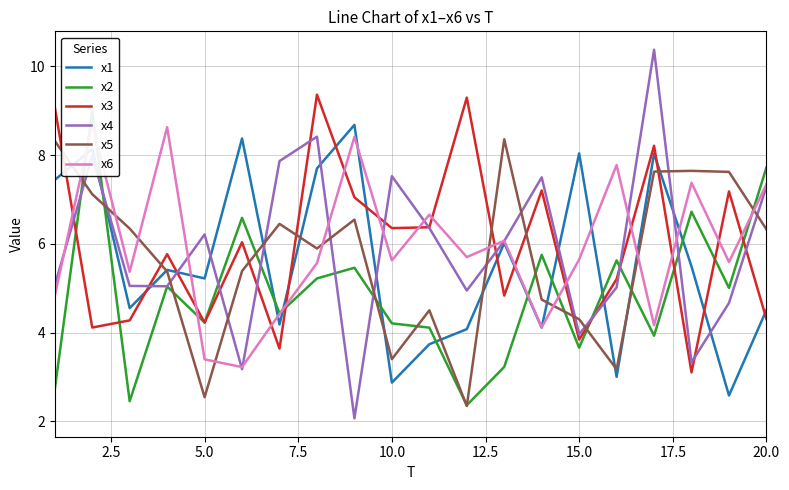

The value of x1 at 10.0 is 2.9. True or false?

True